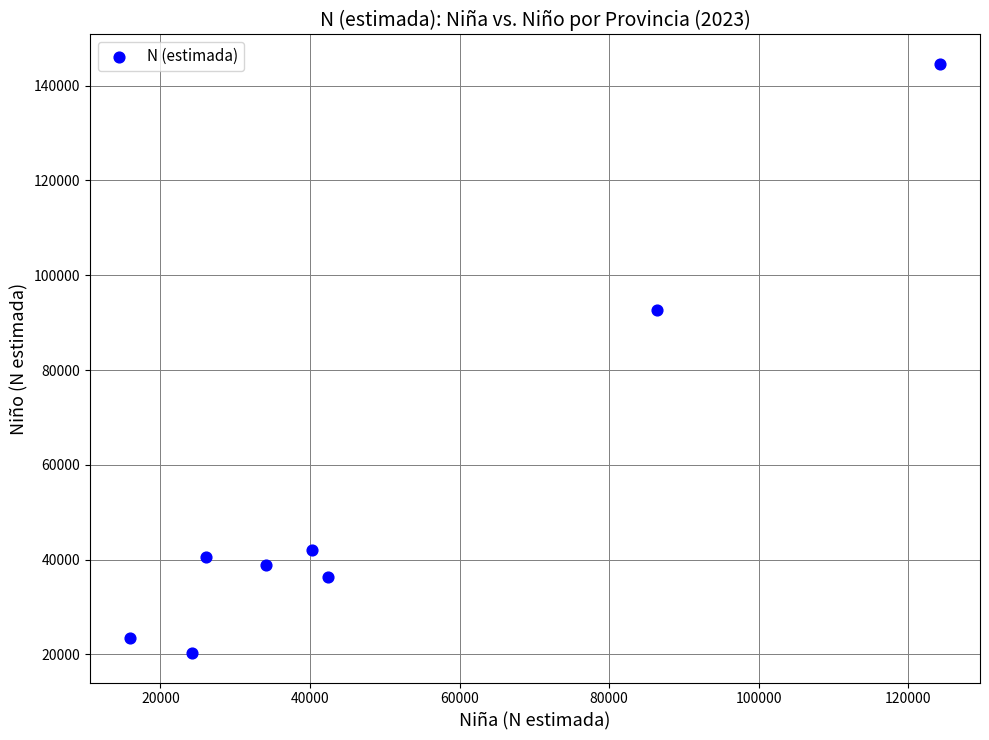

What Y value in the scatter plot is closest to 82428?

92707